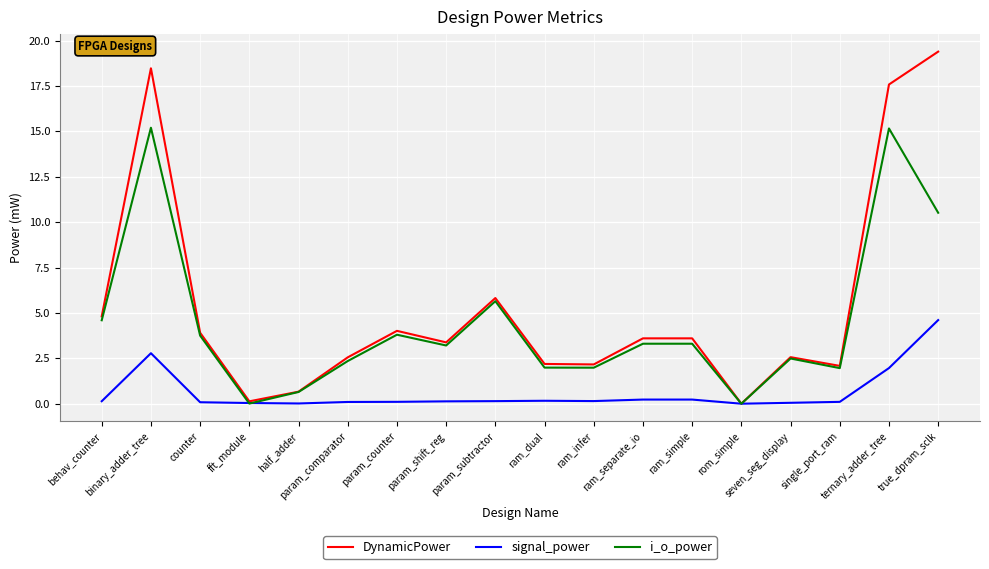

Which series has the widest spread of values?

DynamicPower